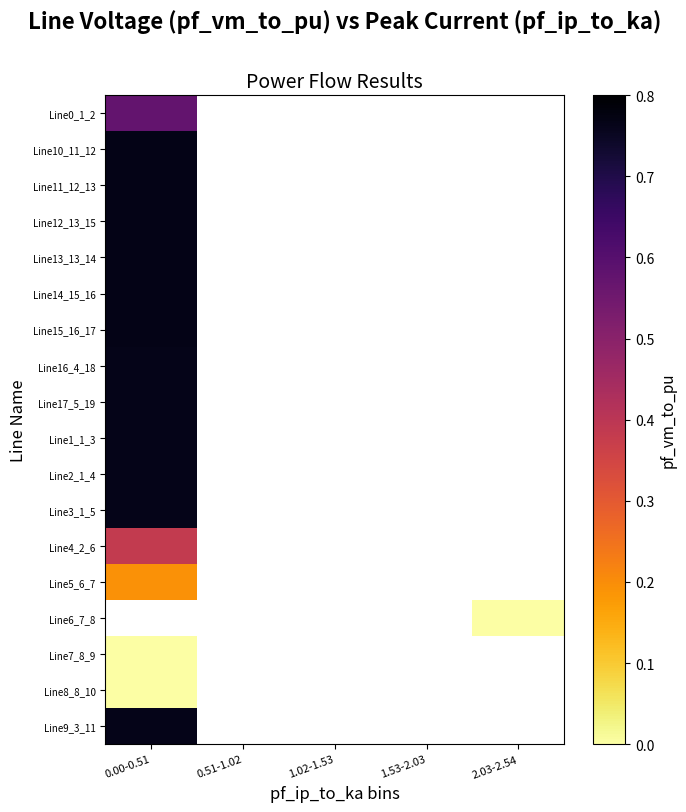

At which category does the chart reach its peak across all series?

0.00-0.51